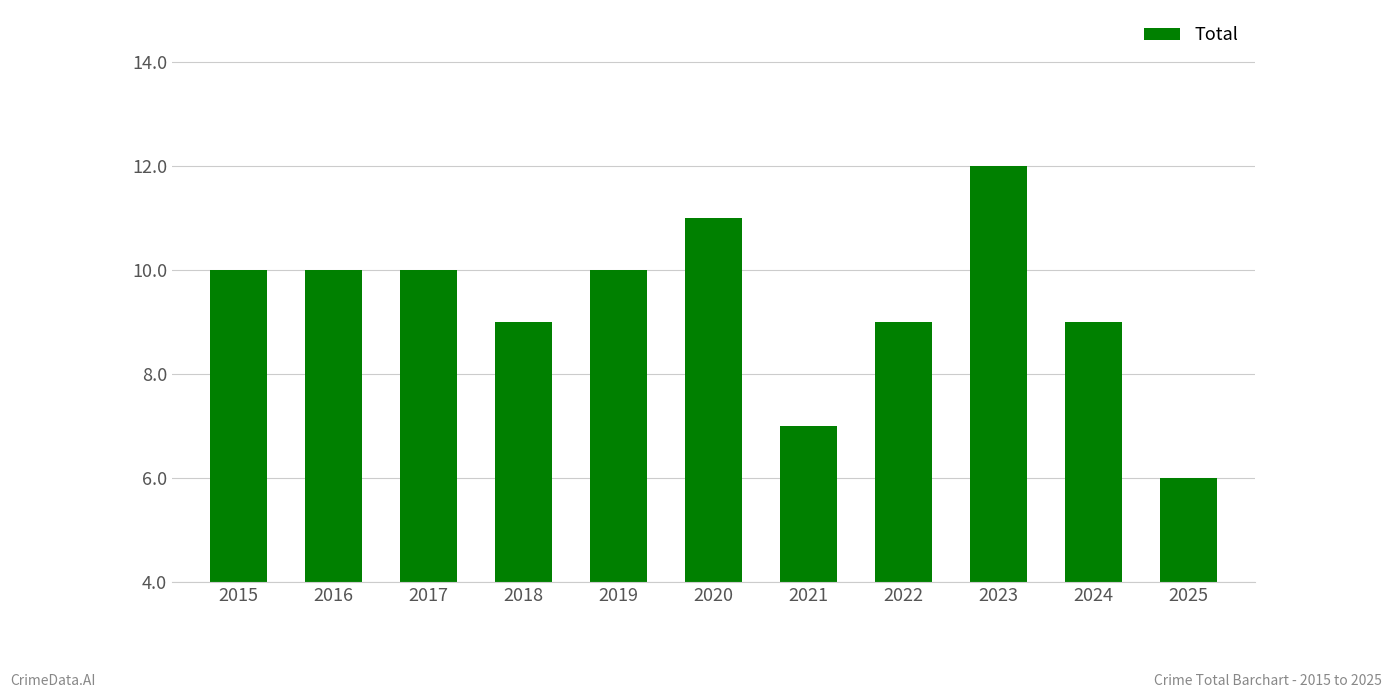

How many categories are shown in the chart?

11